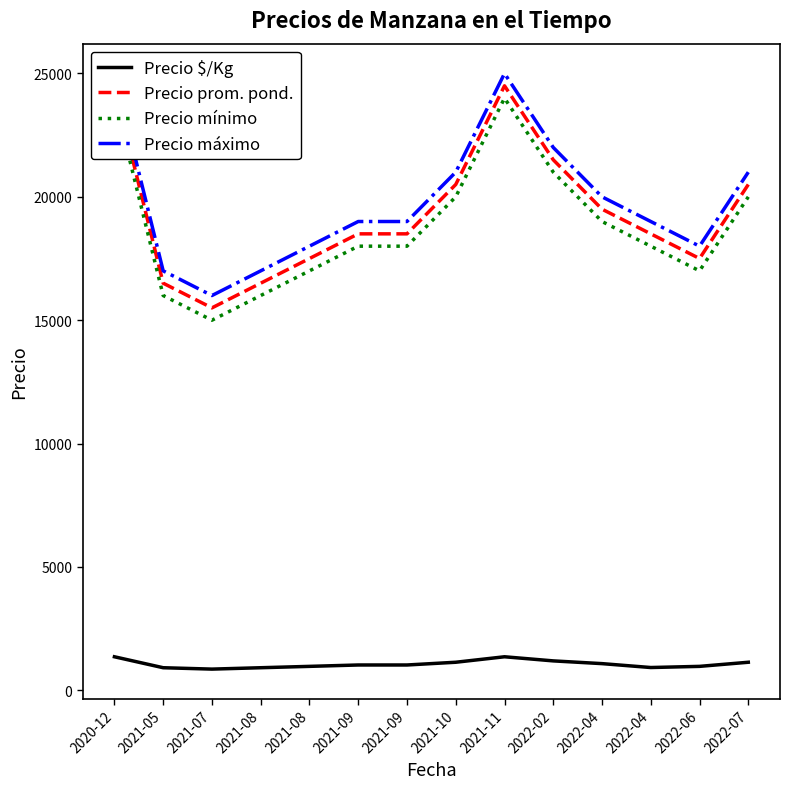

How many lines are shown in the chart?

4